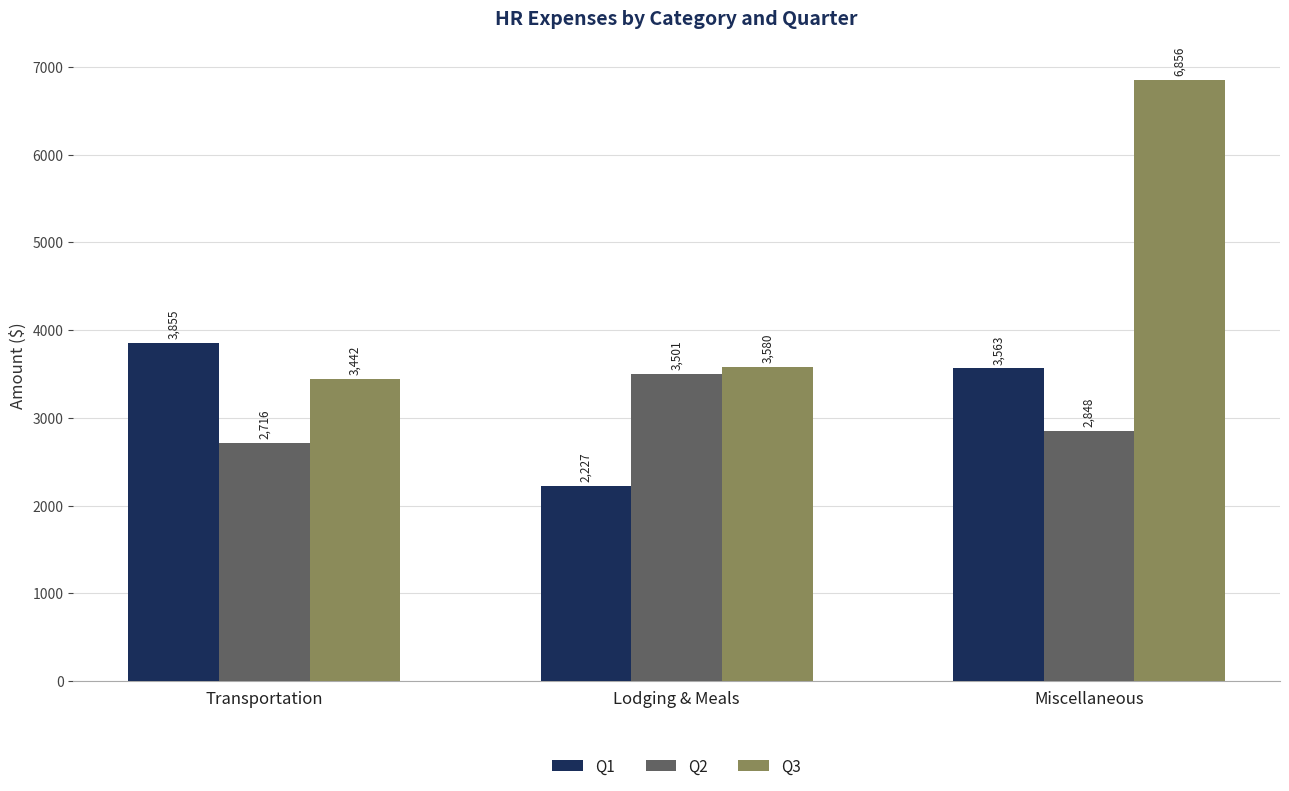

At how many categories does at least one series exceed 2699?

3